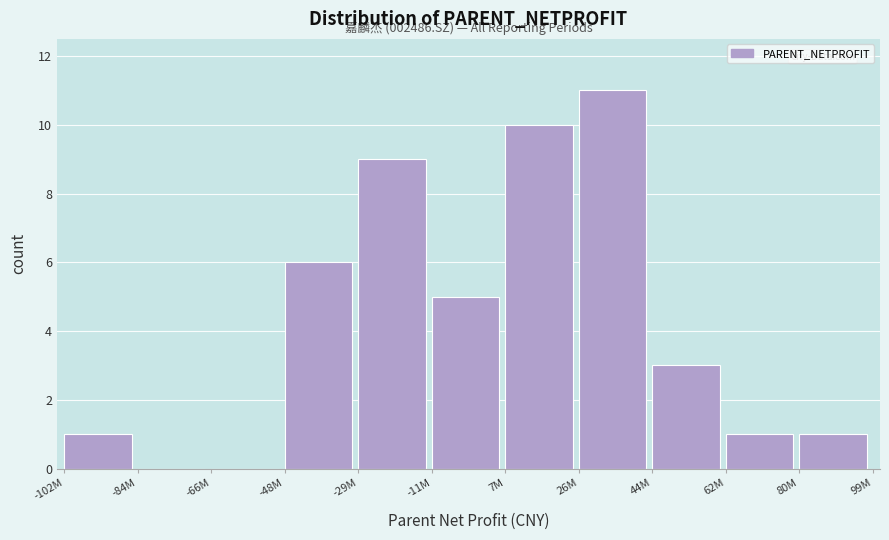

Reading left to right, extract all data points from this chart.

-102M=1	-84M=0	-66M=0	-48M=6	-29M=9	-11M=5	7M=10	26M=11	44M=3	62M=1	80M=1